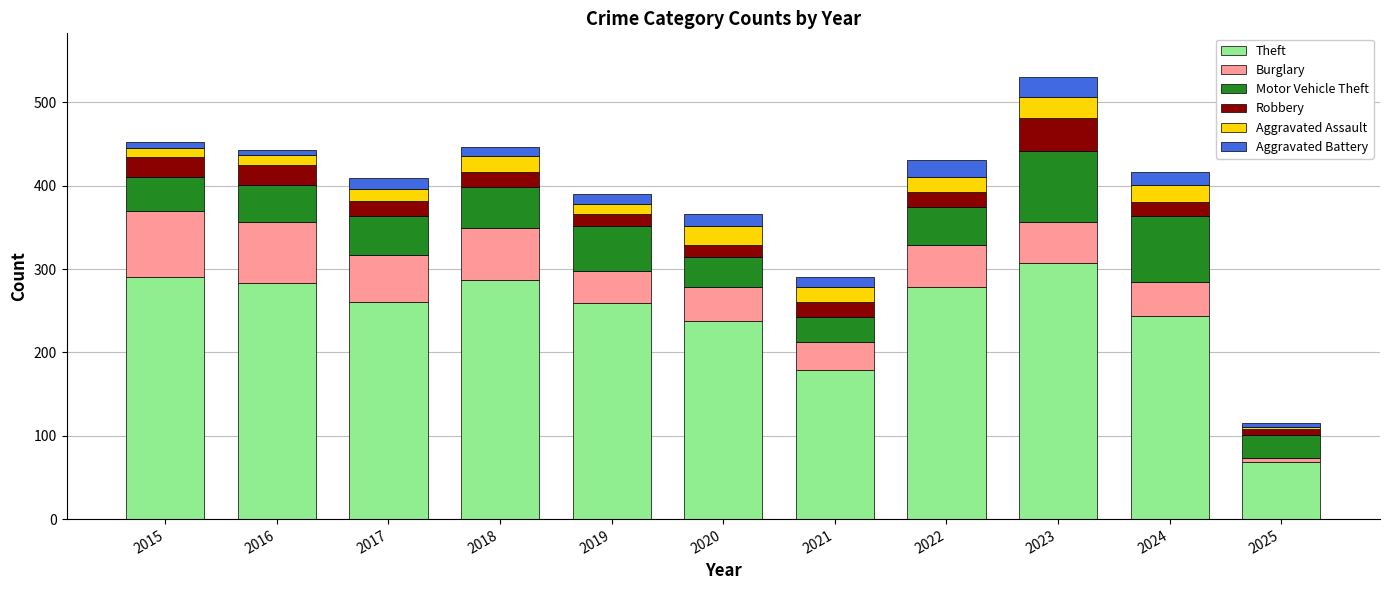

What is the total value across all series at 2024?

417